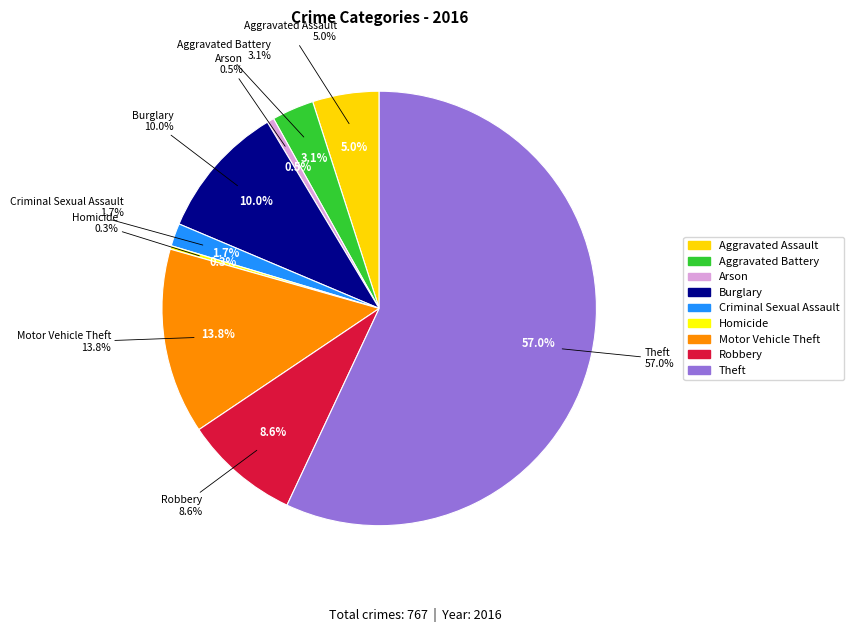

Is it true that Aggravated Battery is 3% of the pie?

True